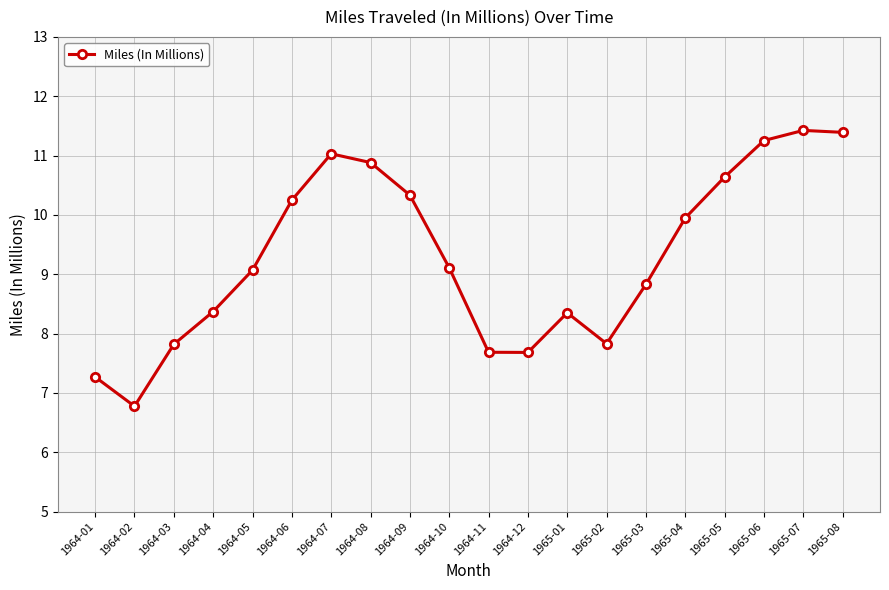

Which category has the lowest value across all series?

1964-02